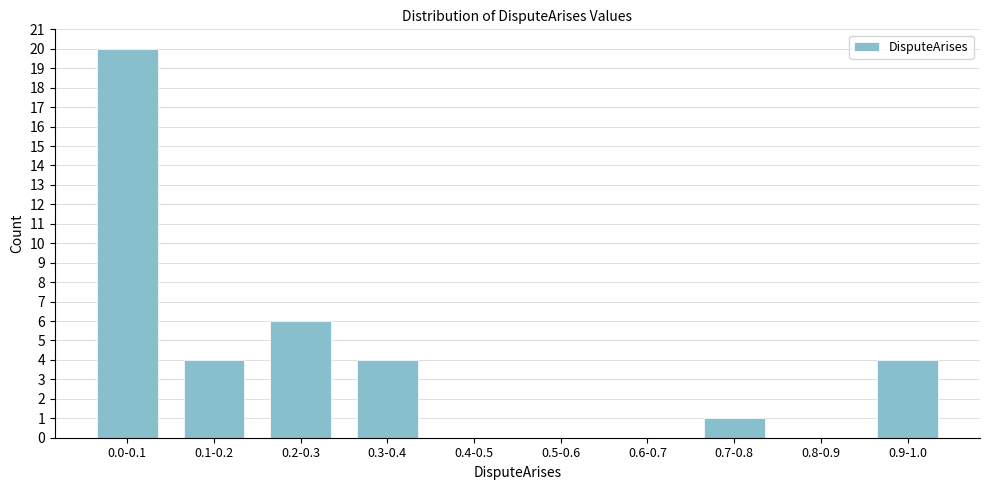

Reading left to right, list all the values displayed in this chart.

0.0-0.1=20	0.1-0.2=4	0.2-0.3=6	0.3-0.4=4	0.4-0.5=0	0.5-0.6=0	0.6-0.7=0	0.7-0.8=1	0.8-0.9=0	0.9-1.0=4